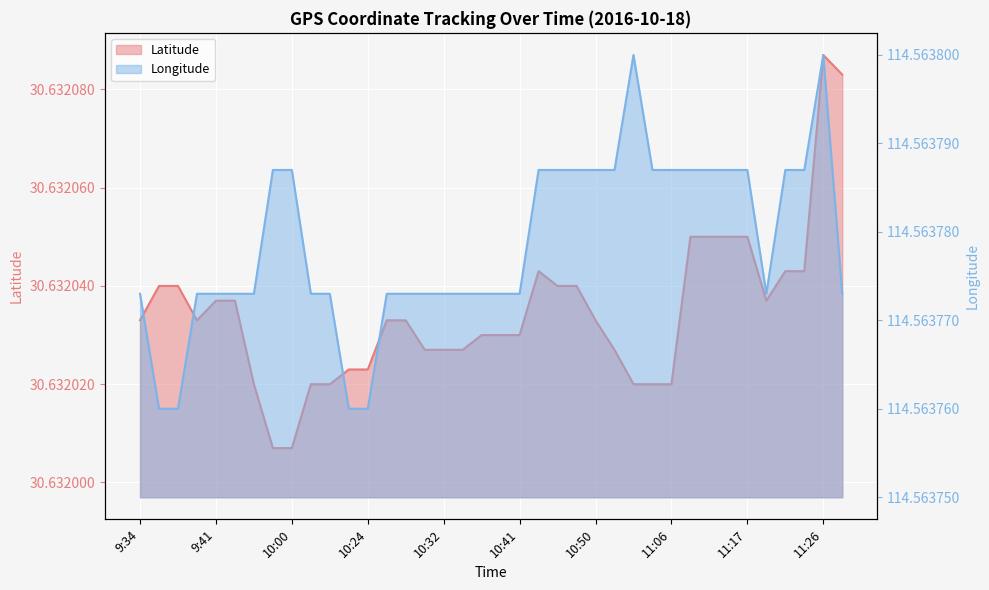

Which series changed the most between 9:34 and 9:53?

Latitude